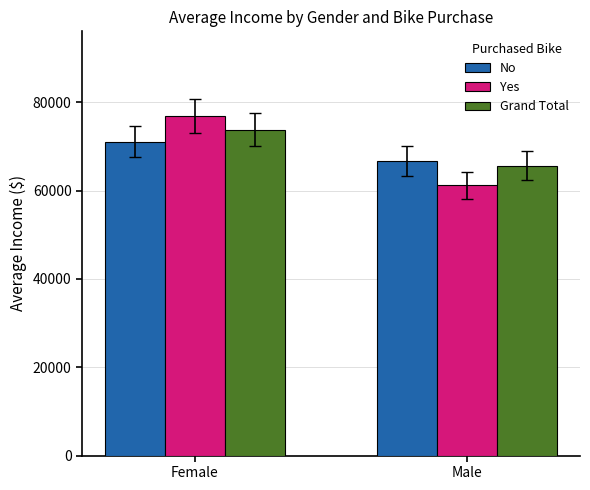

What is the sum of the Yes values at Male and Female?

138125.0